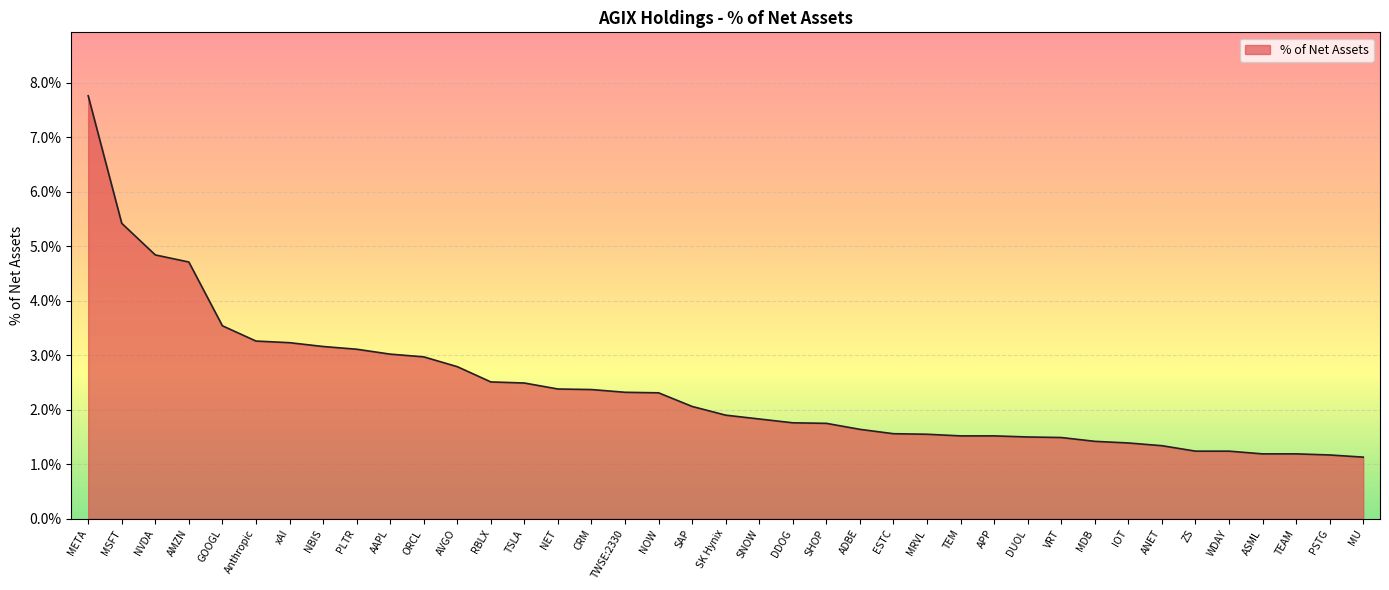

Which has a higher value, AAPL or xAI?

xAI